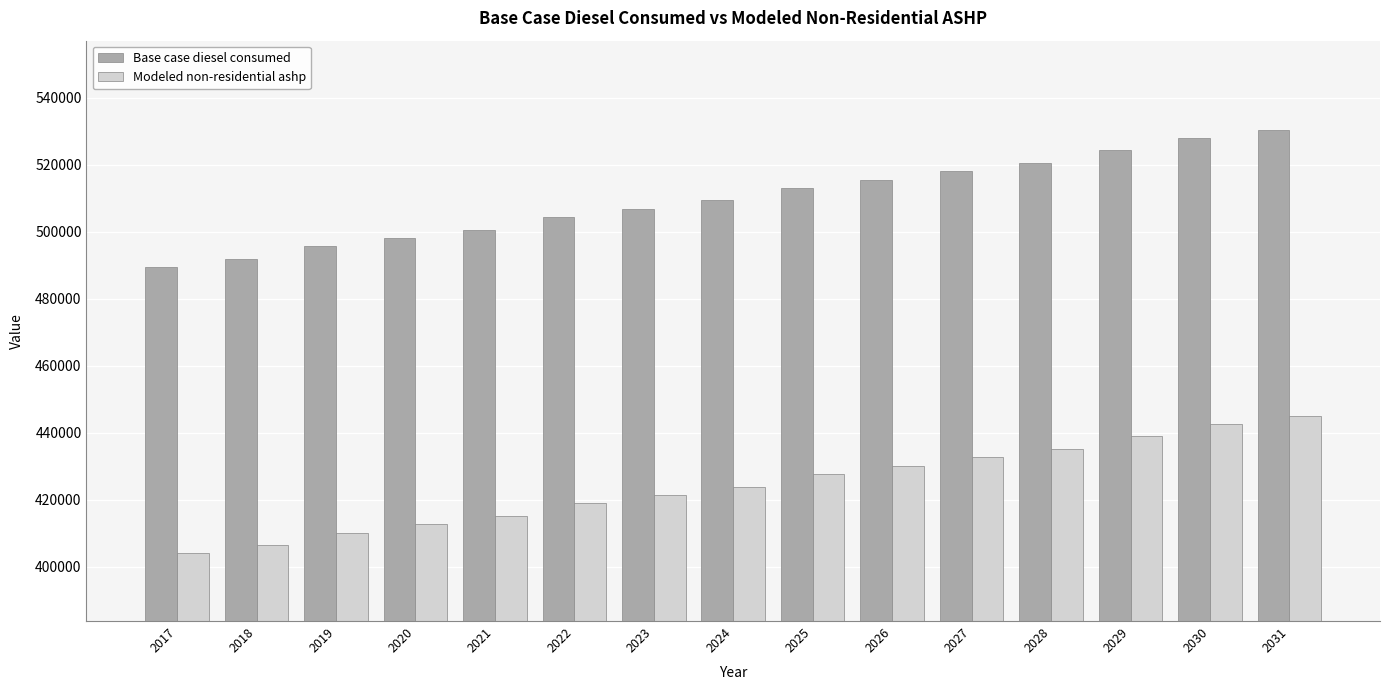

Reading left to right, transcribe all the data shown in this chart.

Base case diesel consumed: 489383.0	491878.0	495616.0	498111.0	500606.0	504343.0	506837.0	509332.0	513069.0	515563.0	518057.0	520551.0	524290.0	528028.0	530524.0
Modeled non-residential ashp: 403979.8	406474.8	410212.8	412707.8	415202.8	418939.8	421433.8	423928.8	427665.8	430159.8	432653.8	435147.8	438886.8	442624.8	445120.8